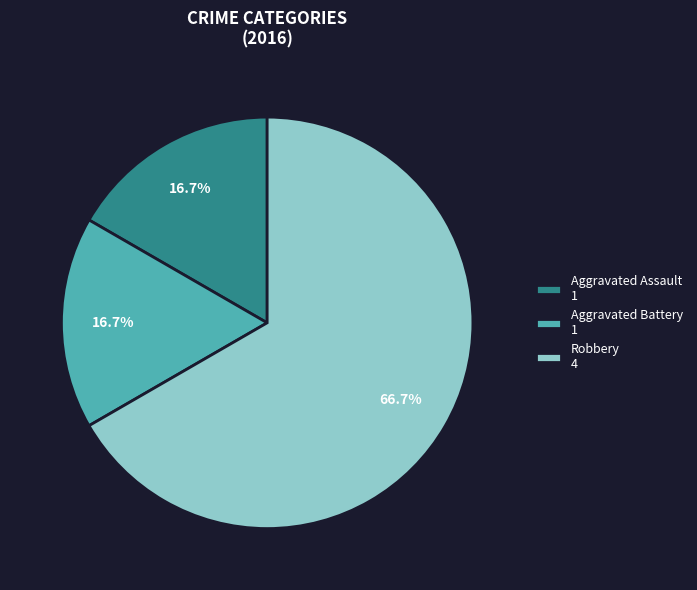

Is there a majority slice in this chart?

Yes